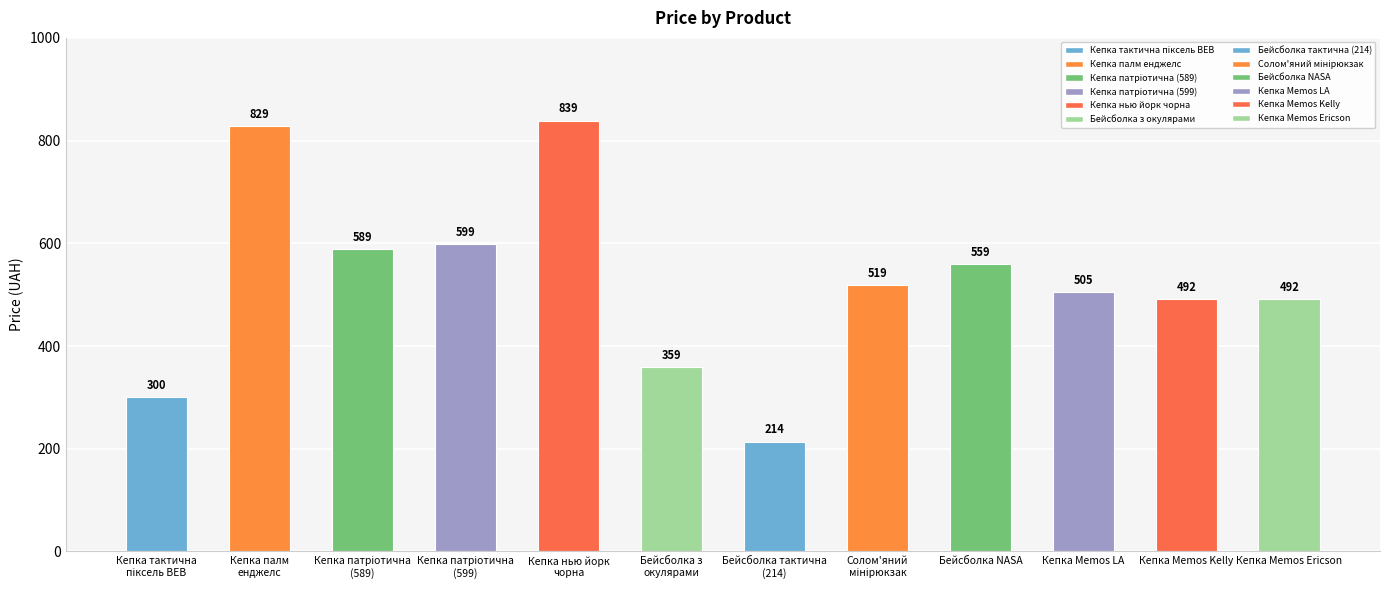

Read the value at Бейсболка з
окулярами.

359